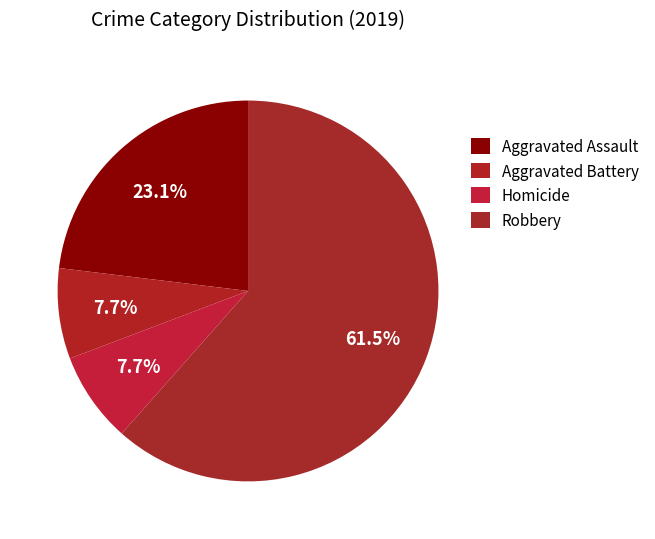

Is it true that Homicide is 8% of the pie?

True